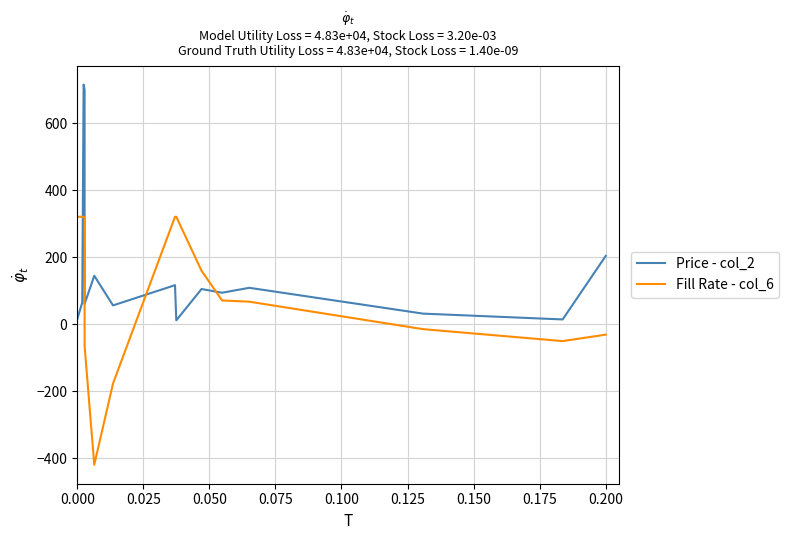

Which series has the largest total across all categories?

Price - col_2